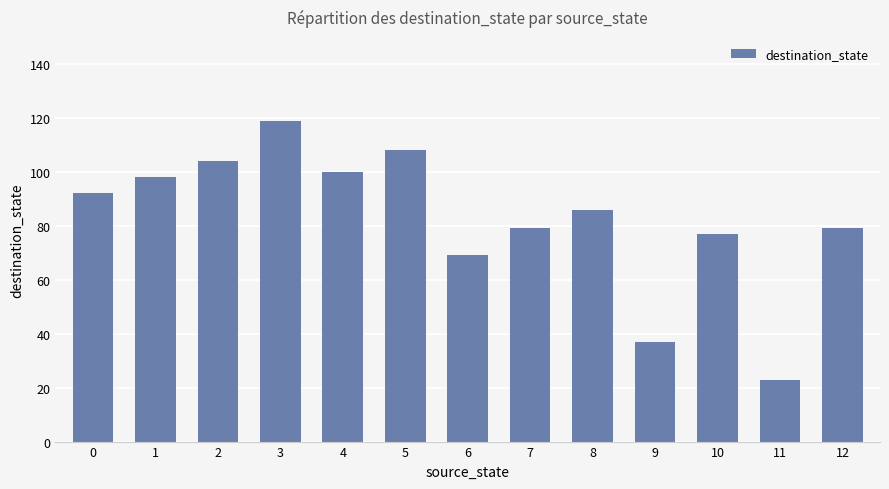

Does the chart contain stacked bars?

No